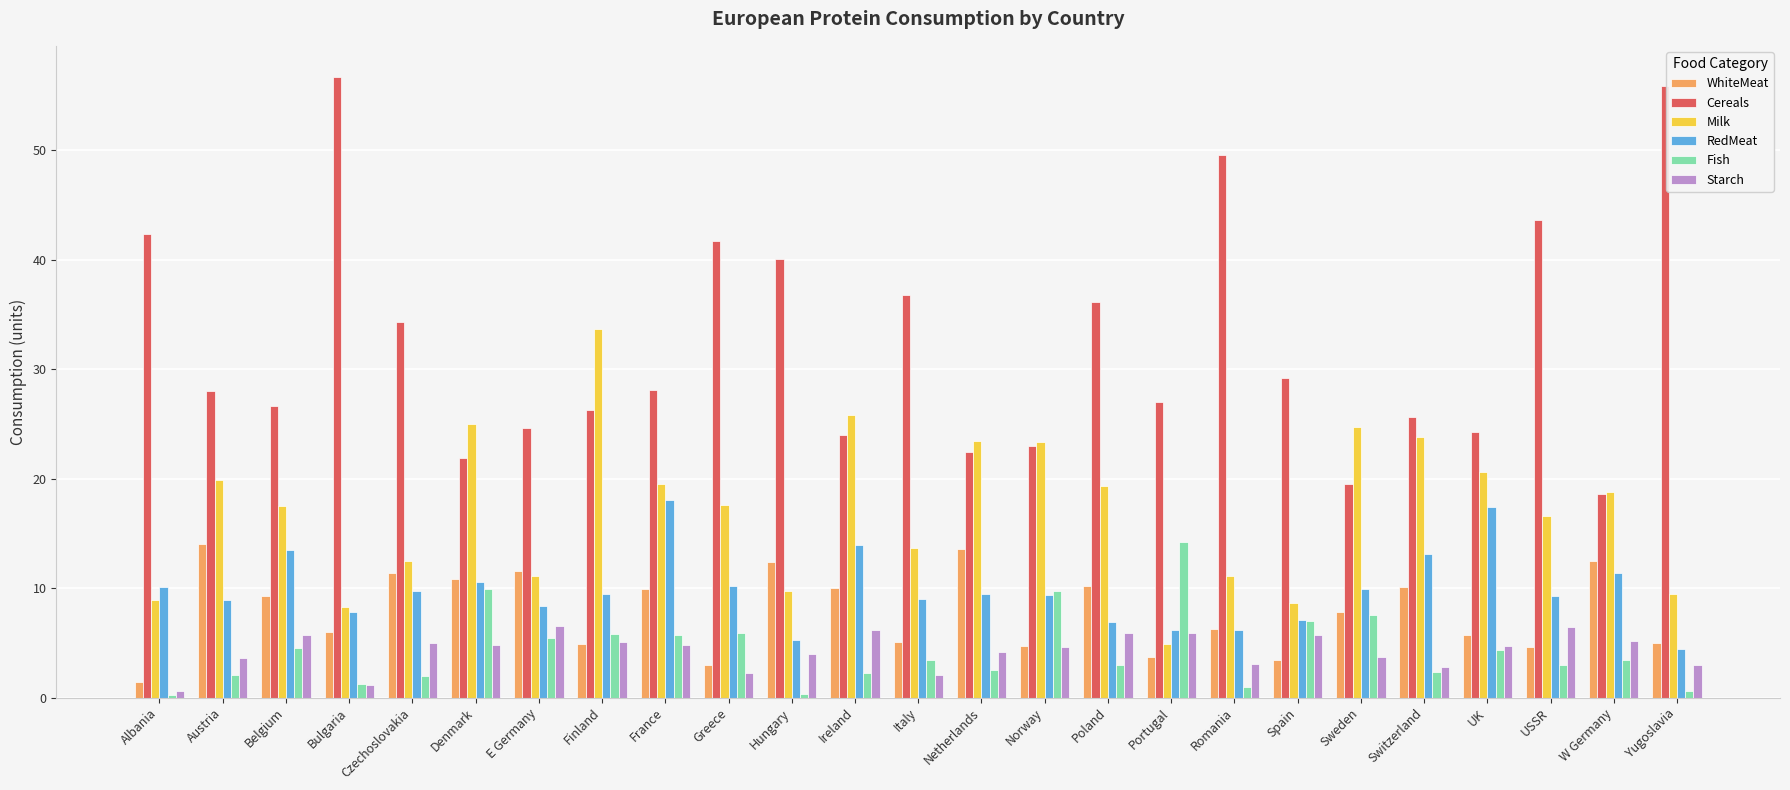

What is the sum of all Starch values?

106.9